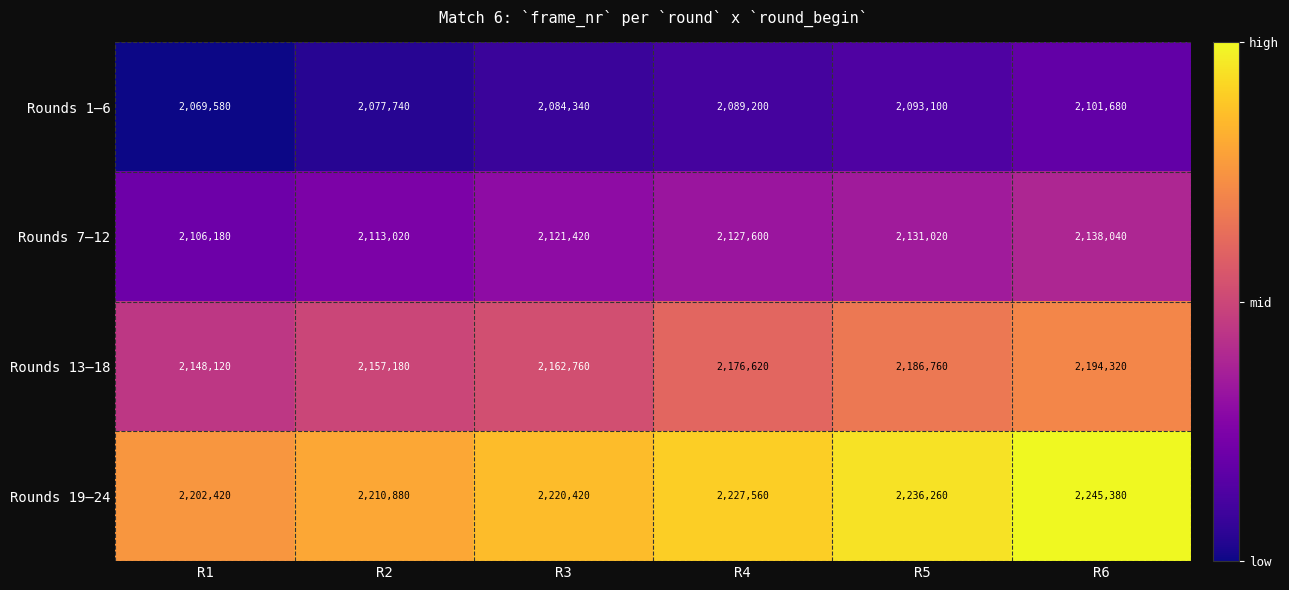

What is the spread (max minus min) of values at R2?

133140